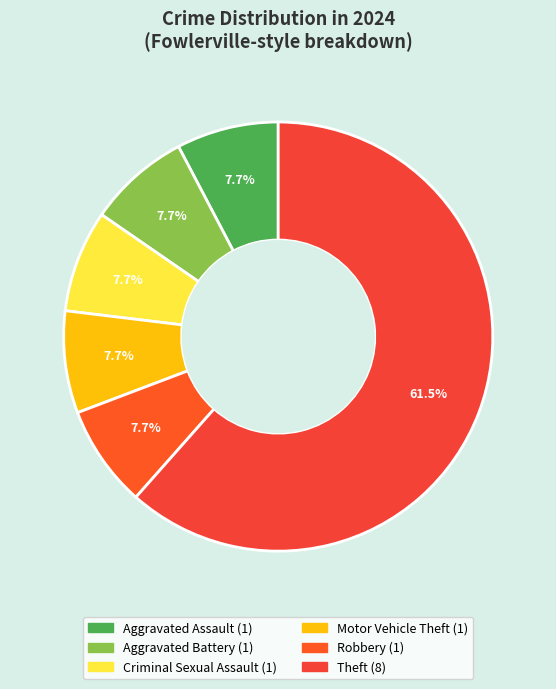

What is the largest slice in the pie chart?

Theft